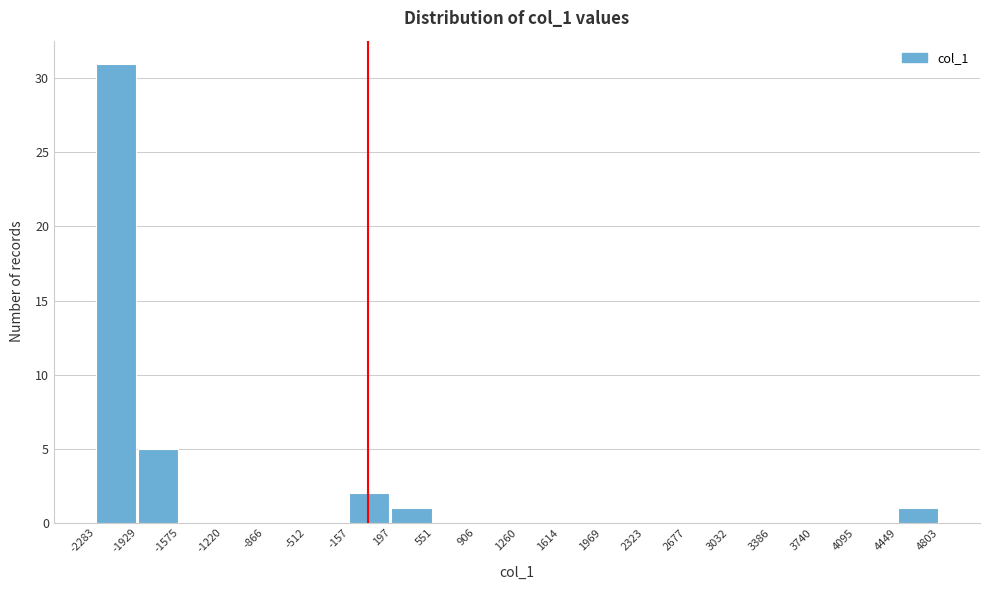

Reading left to right, transcribe this chart: for each bar, give the range it covers on the x-axis and its height. The values are not printed on the chart, so give them approximately, as read against the axis.

-2283 to -1929: 31
-1929 to -1575: 5
-1575 to -1220: 0
-1220 to -866: 0
-866 to -512: 0
-512 to -157: 0
-157 to 197: 2
197 to 551: 1
551 to 906: 0
906 to 1260: 0
1260 to 1614: 0
1614 to 1969: 0
1969 to 2323: 0
2323 to 2677: 0
2677 to 3032: 0
3032 to 3386: 0
3386 to 3740: 0
3740 to 4095: 0
4095 to 4449: 0
4449 to 4803: 1